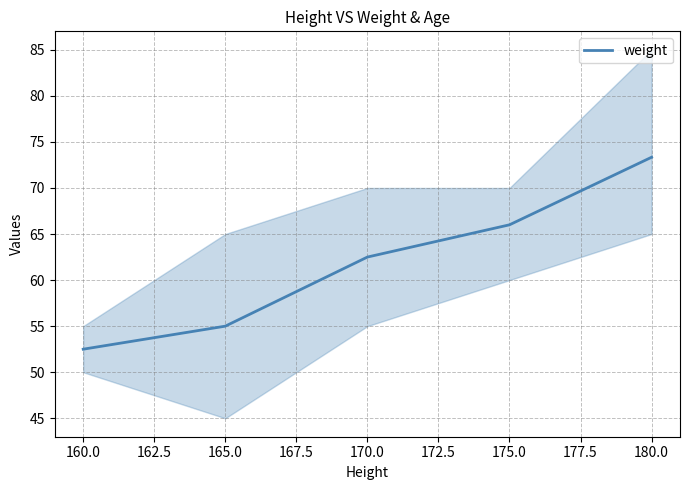

True or false: the data has more than 2 interior local peaks.

False